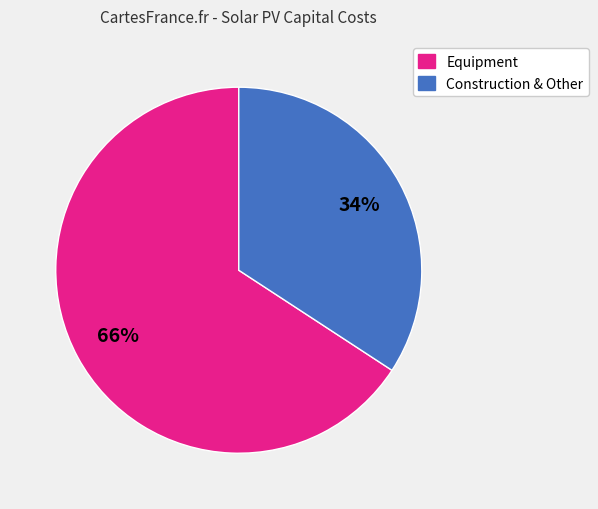

Is there any slice that represents more than half of the pie?

Yes